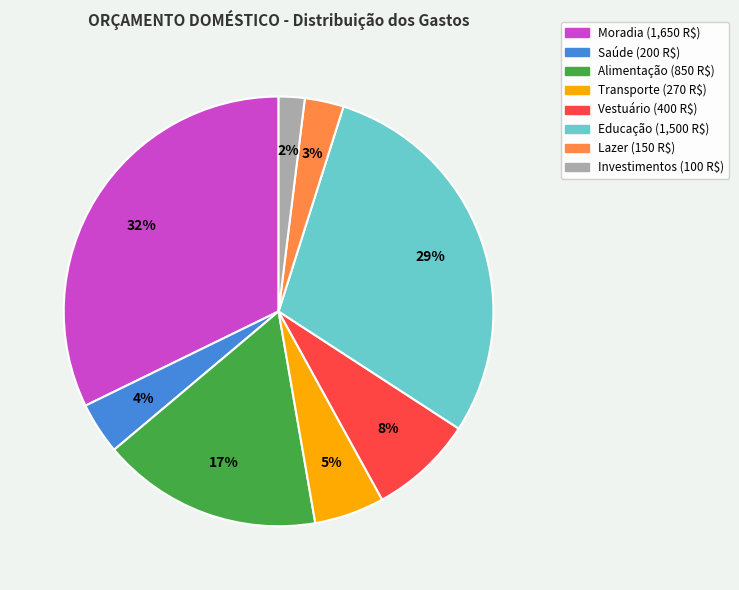

Count the number of slices in the pie.

8